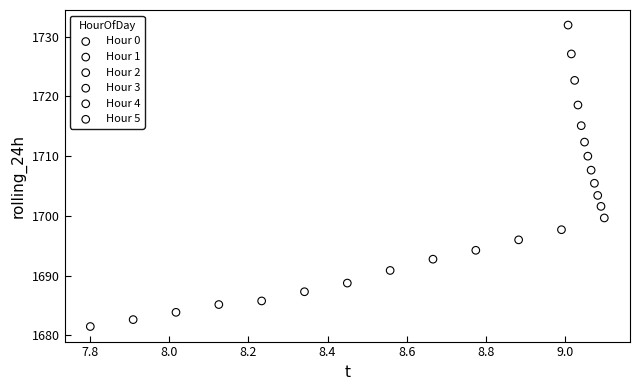

Which series reaches the maximum Y coordinate?

Hour 5